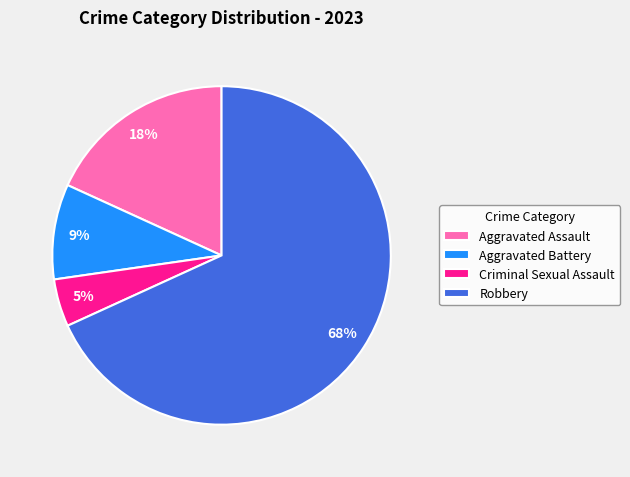

Which has a higher value, Criminal Sexual Assault or Robbery?

Robbery